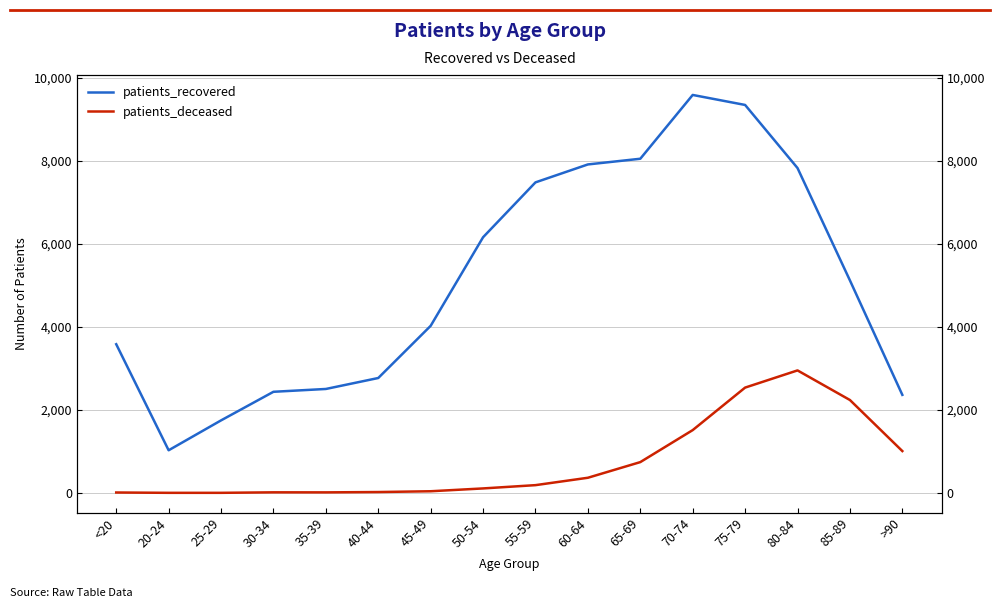

At how many categories does at least one series exceed 7901?

4